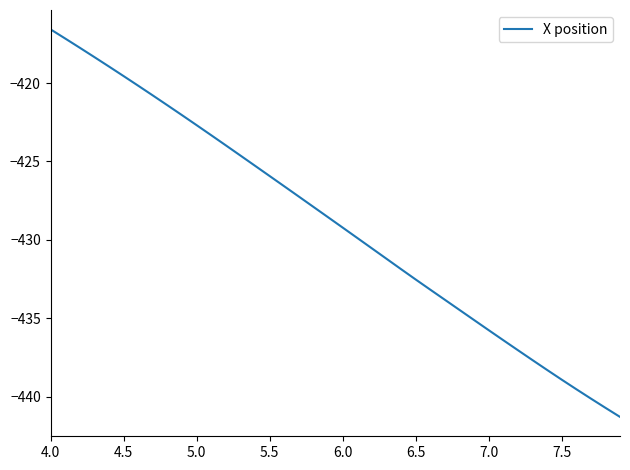

What is the greatest value displayed?

-416.6